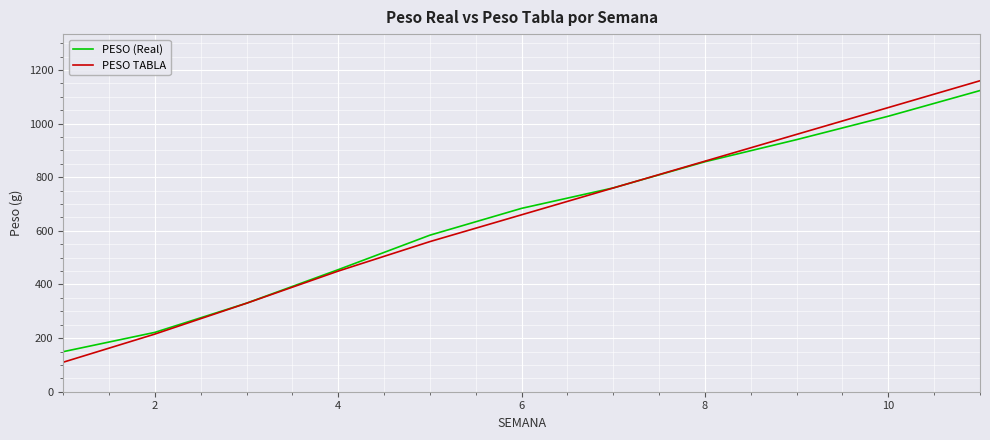

What is the average value of the PESO (Real) series?

648.5